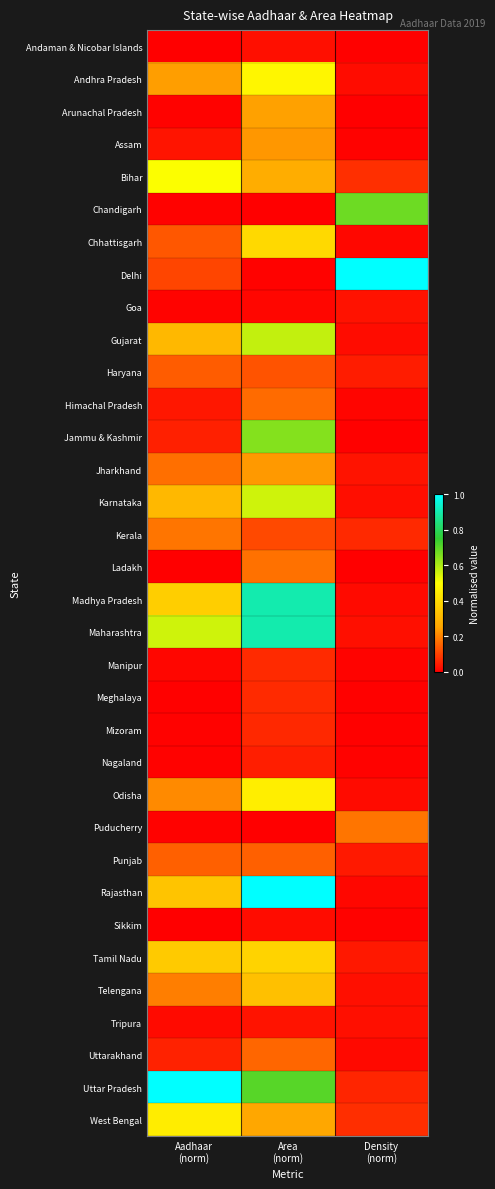

Which series has the largest total across all categories?

Uttar Pradesh